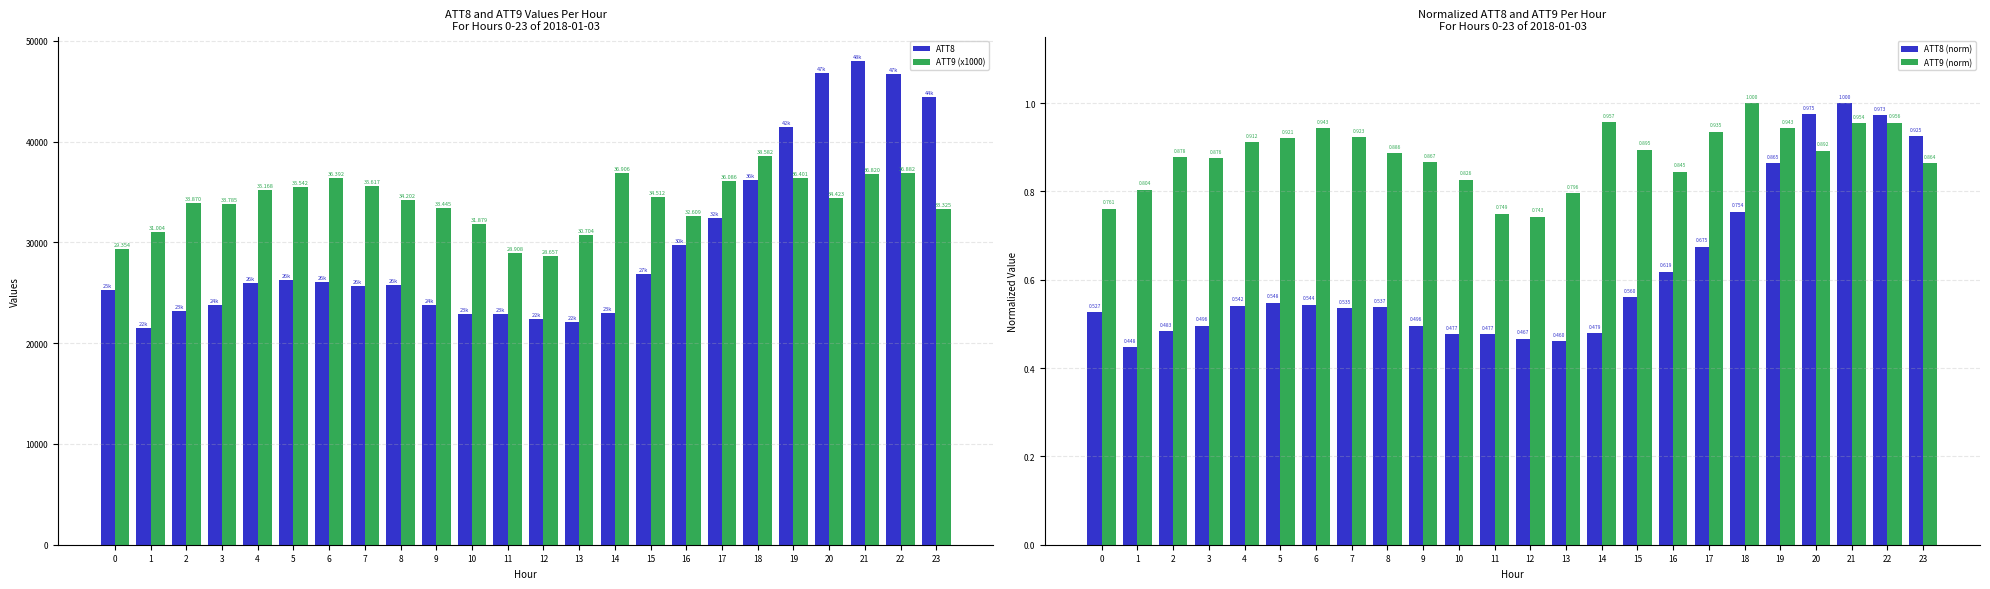

Where does the ATT8 series first go above 26000?

5